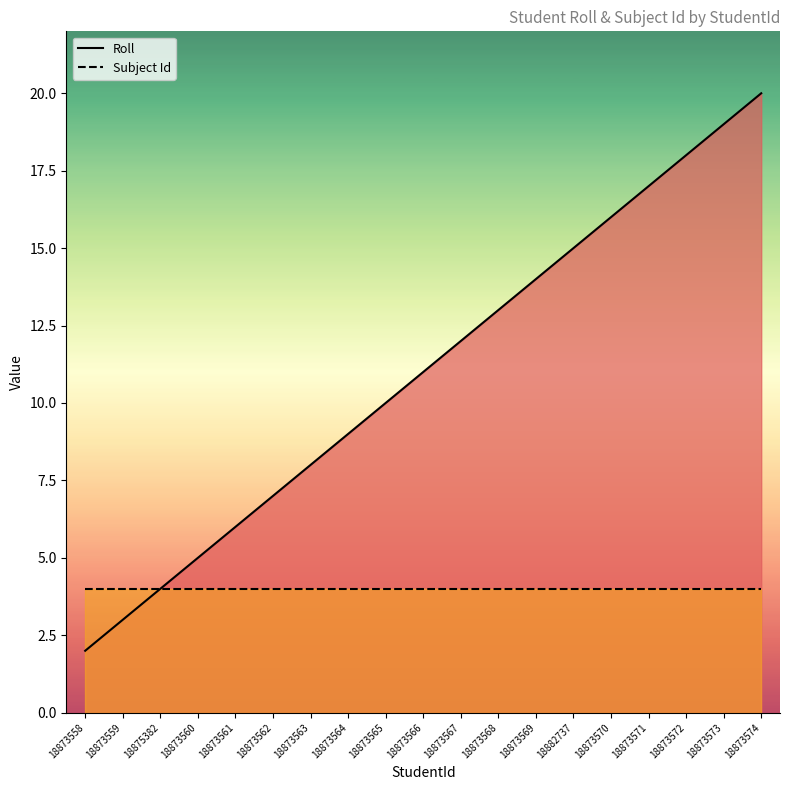

Where is Roll nearest to the value 11?

18873566